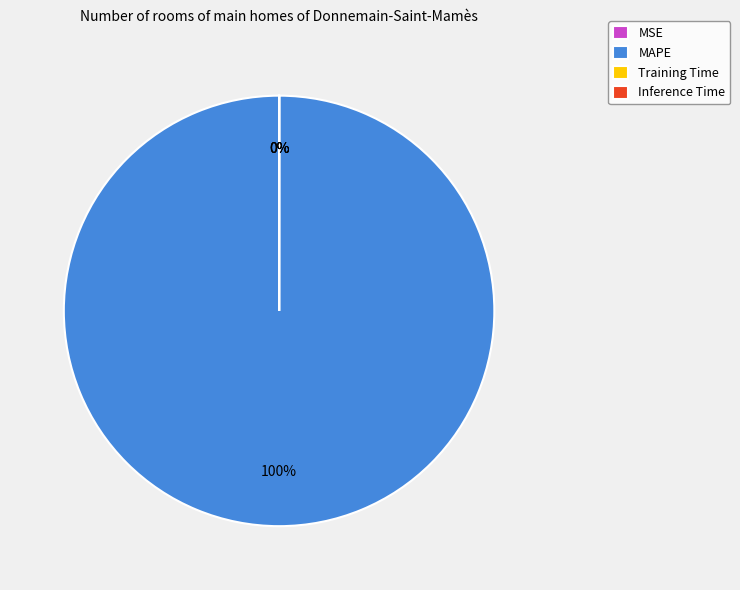

What is the change in value from MAPE to Inference Time?

-92.5